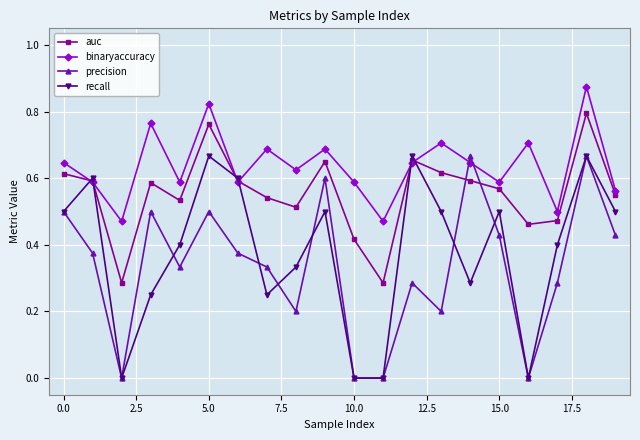

True or false: precision has more than 0 interior local peaks.

True